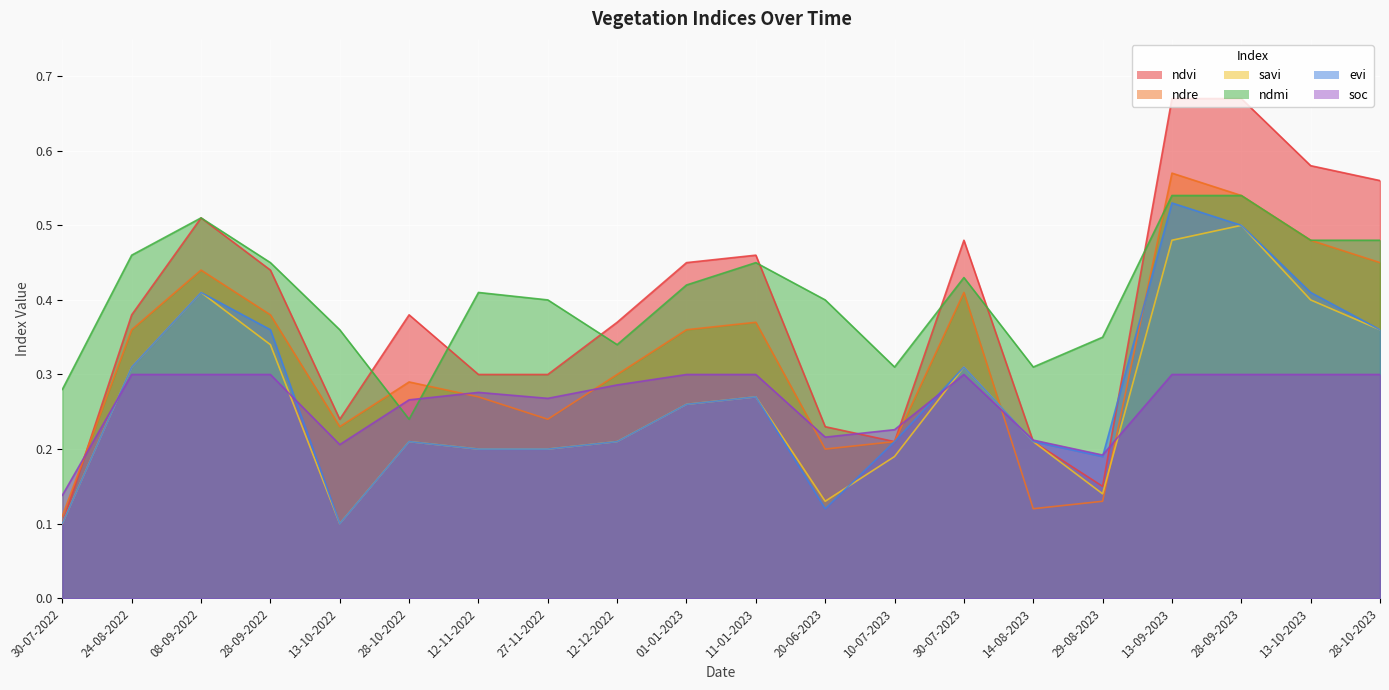

List the series in order of their peak value, highest first.

ndvi, ndre, ndmi, evi, savi, soc